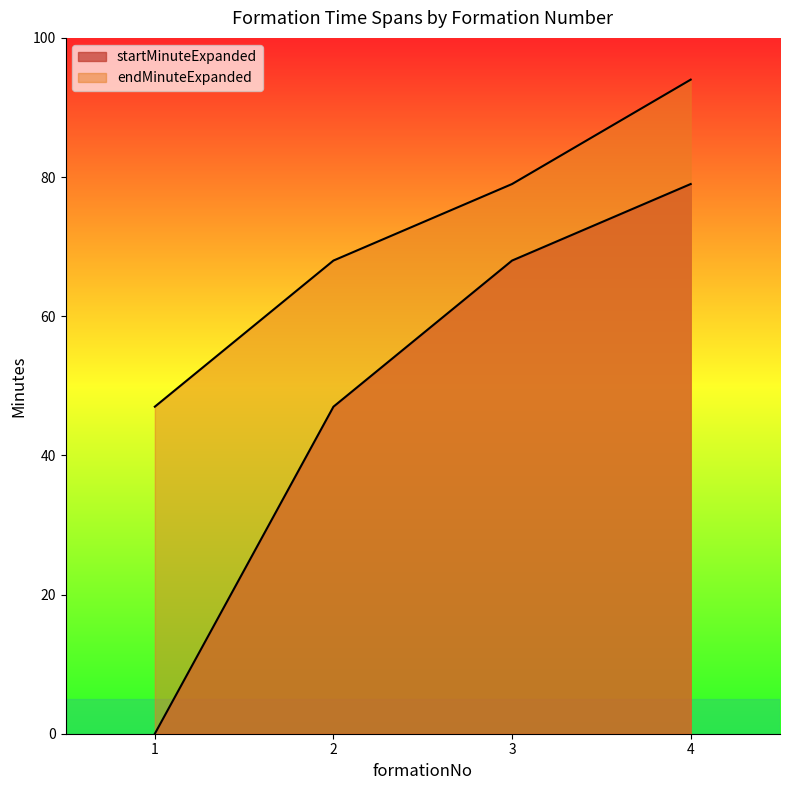

What is the spread (max minus min) of values at 1?

47